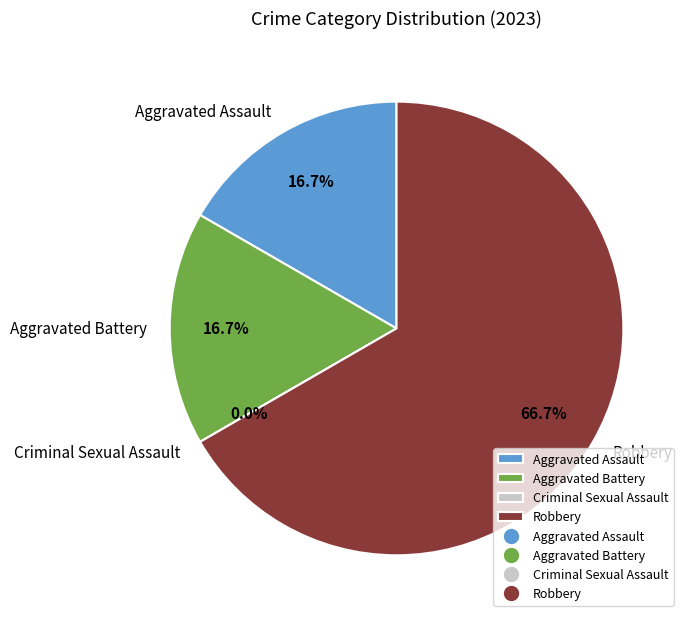

Which slice is the smallest?

Criminal Sexual Assault